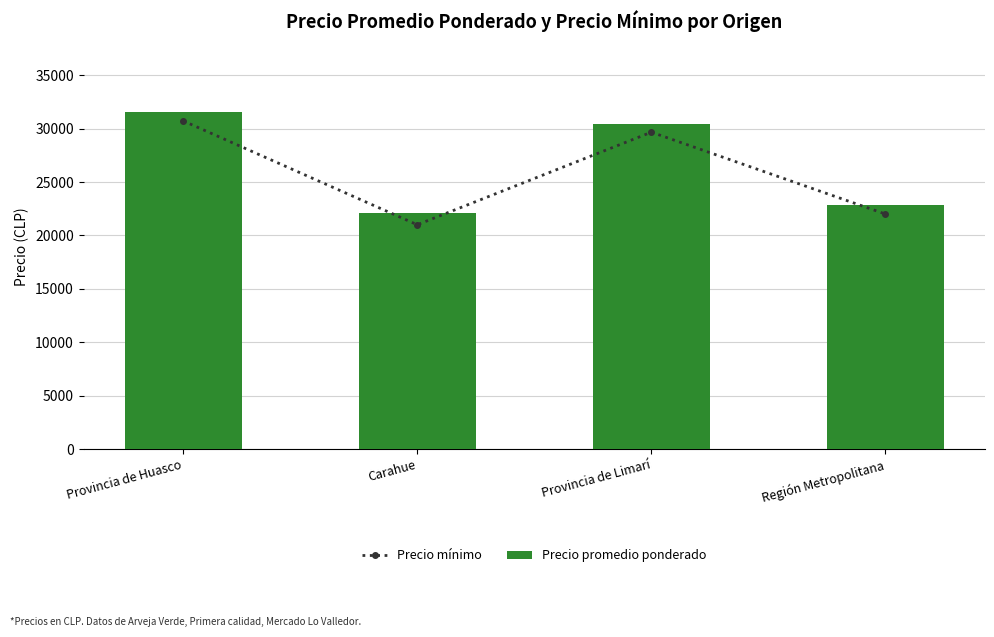

Reading left to right, extract all data points from this chart.

Precio mínimo: 30727	21000	29667	22000
Precio promedio ponderado: 31554	22105	30440	22875